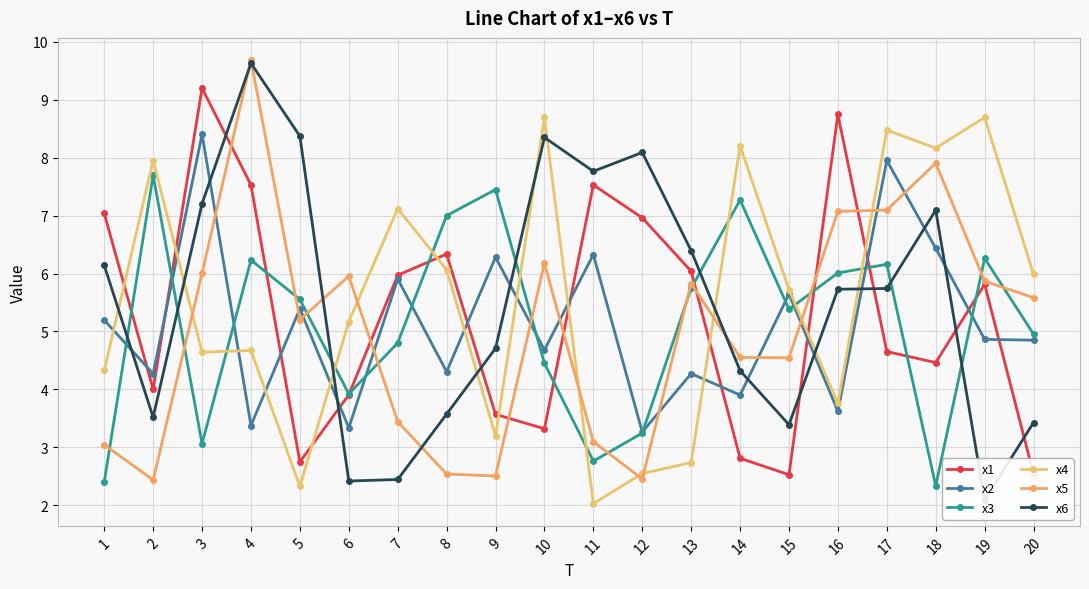

Rank the series at 9 from highest to lowest value.

x3, x2, x6, x1, x4, x5